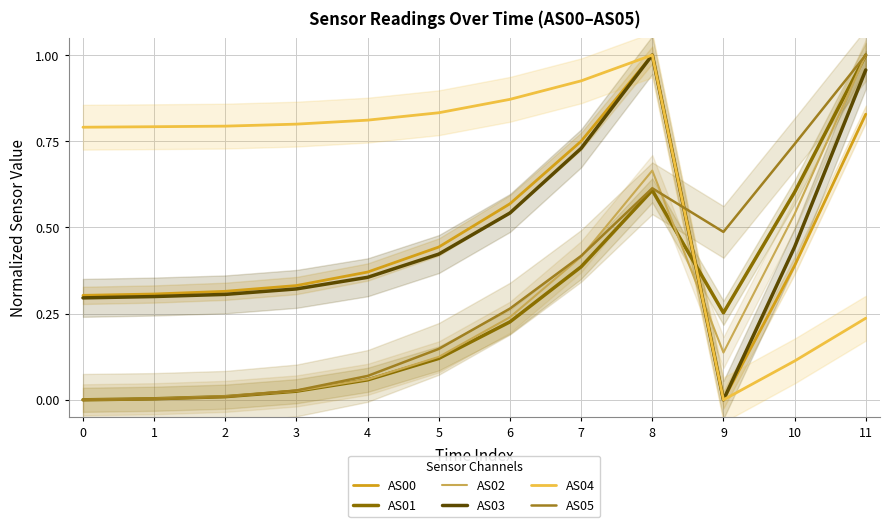

At which label does AS05 reach its peak?

11